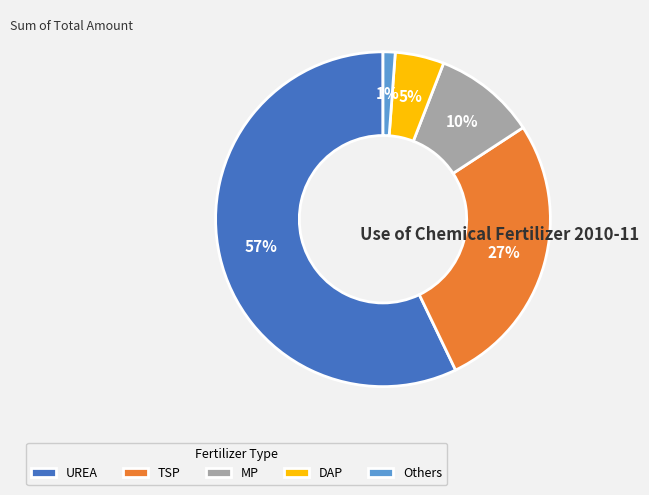

Rank the categories by value from highest to lowest.

UREA, TSP, MP, DAP, Others